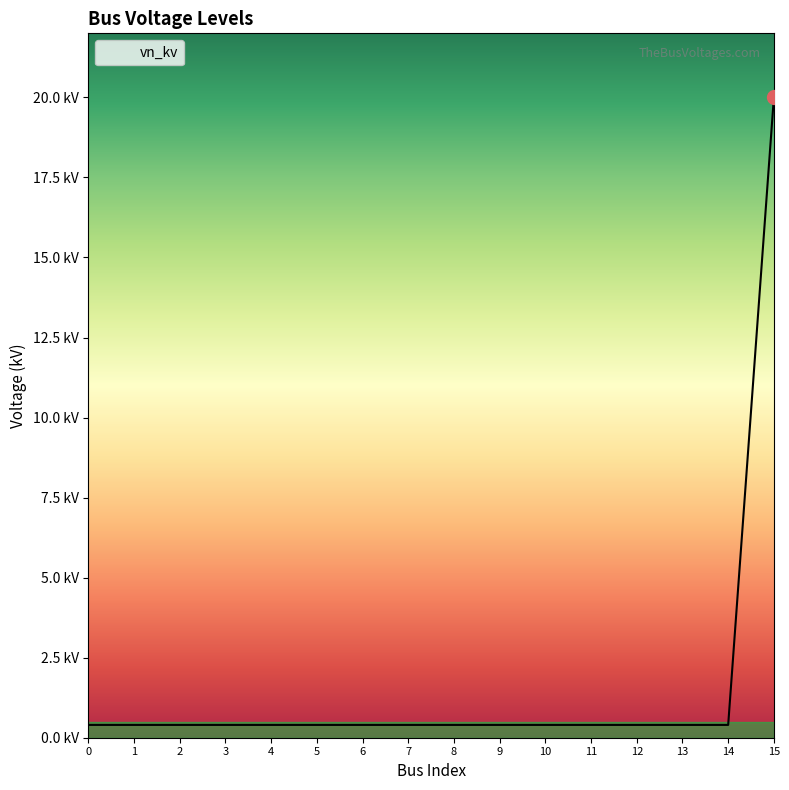

Reading right to left, list all the values displayed in this chart.

20.0	0.4	0.4	0.4	0.4	0.4	0.4	0.4	0.4	0.4	0.4	0.4	0.4	0.4	0.4	0.4